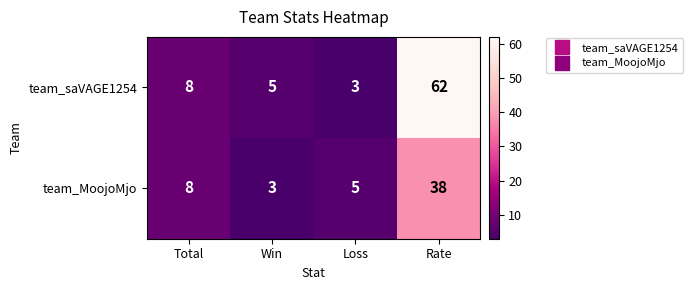

What is the difference between the maximum and minimum values in the team_saVAGE1254 series?

59